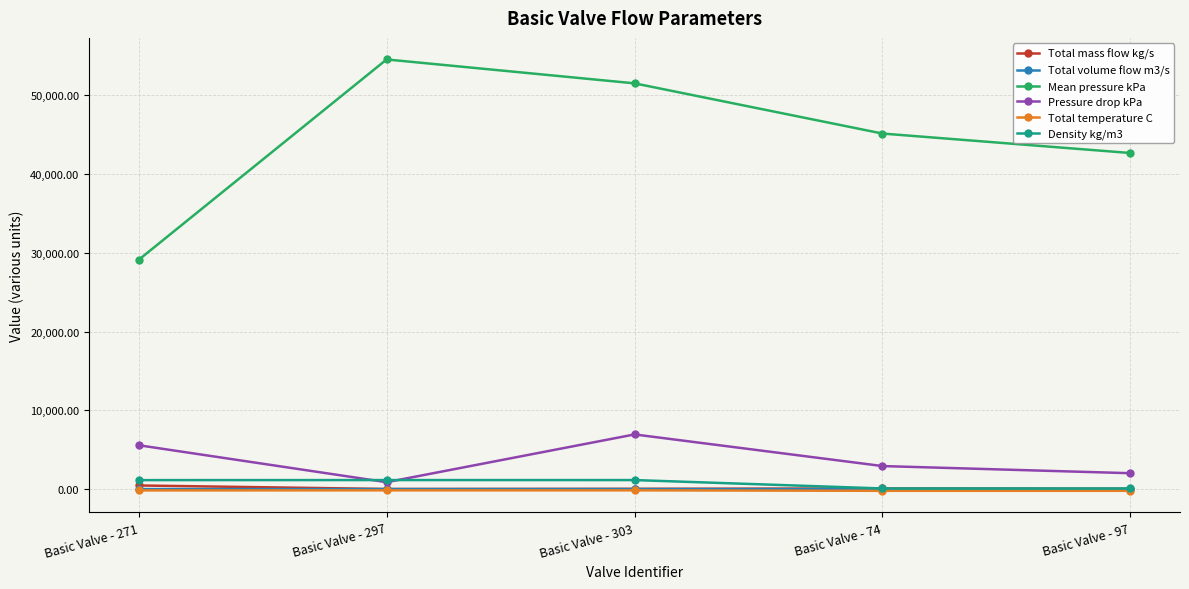

What is the value of the Pressure drop kPa point at the 5th from the left?

2016.6